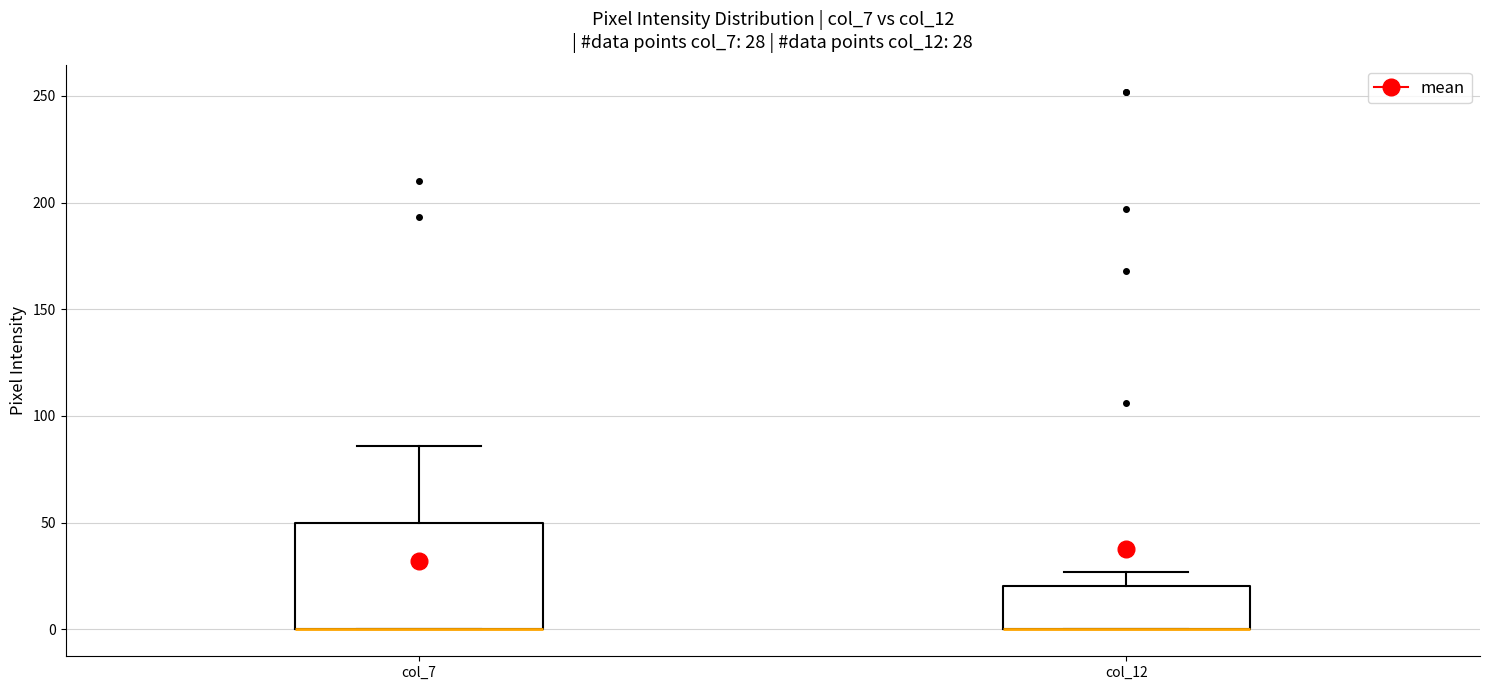

Comparing the boxes themselves (not the whiskers), which one is the tallest?

col_7